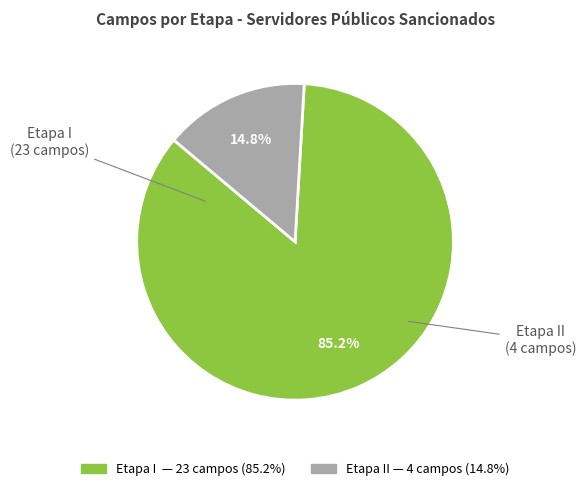

Does any single category account for the majority?

Yes